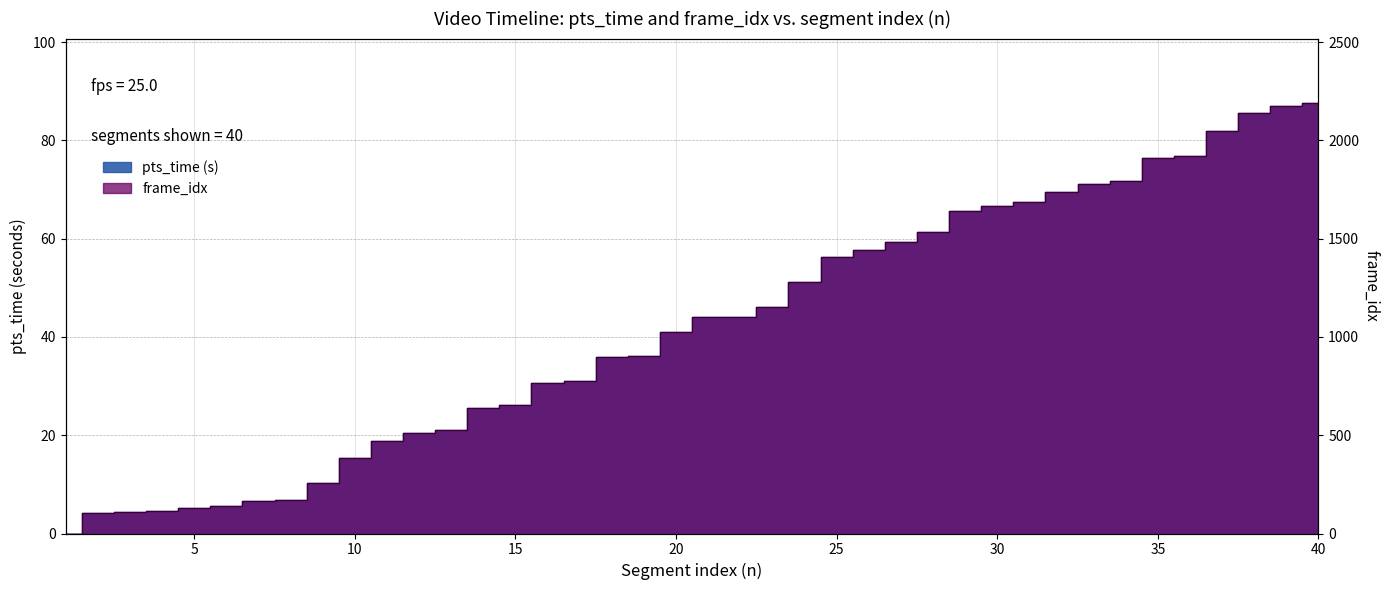

Reading left to right, extract all data points from this chart.

pts_time: 0.0	4.2	4.4	4.6	5.1	5.6	6.6	6.8	10.2	15.4	18.8	20.5	21.0	25.6	26.1	30.7	31.0	35.8	36.0	41.0	44.1	44.1	46.1	51.2	56.3	57.7	59.3	61.4	65.6	66.6	67.6	69.4	71.0	71.7	76.5	76.8	81.9	85.6	87.0	87.6
frame_idx: 0.0	104.0	109.0	113.0	128.0	139.0	164.0	169.0	256.0	384.0	471.0	512.0	525.0	640.0	652.0	768.0	776.0	896.0	901.0	1024.0	1102.0	1103.0	1152.0	1280.0	1408.0	1443.0	1482.0	1536.0	1639.0	1664.0	1689.0	1736.0	1776.0	1792.0	1913.0	1920.0	2048.0	2140.0	2176.0	2190.0